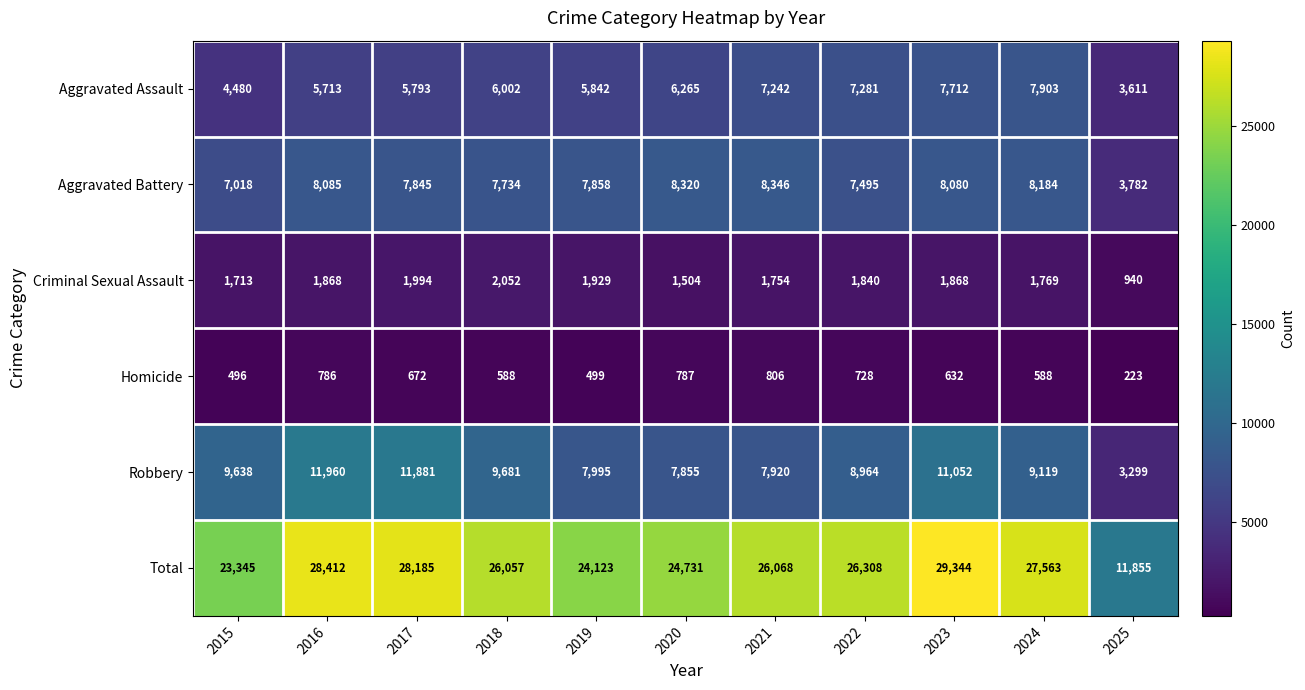

At which category is the sum across all series the highest?

2023